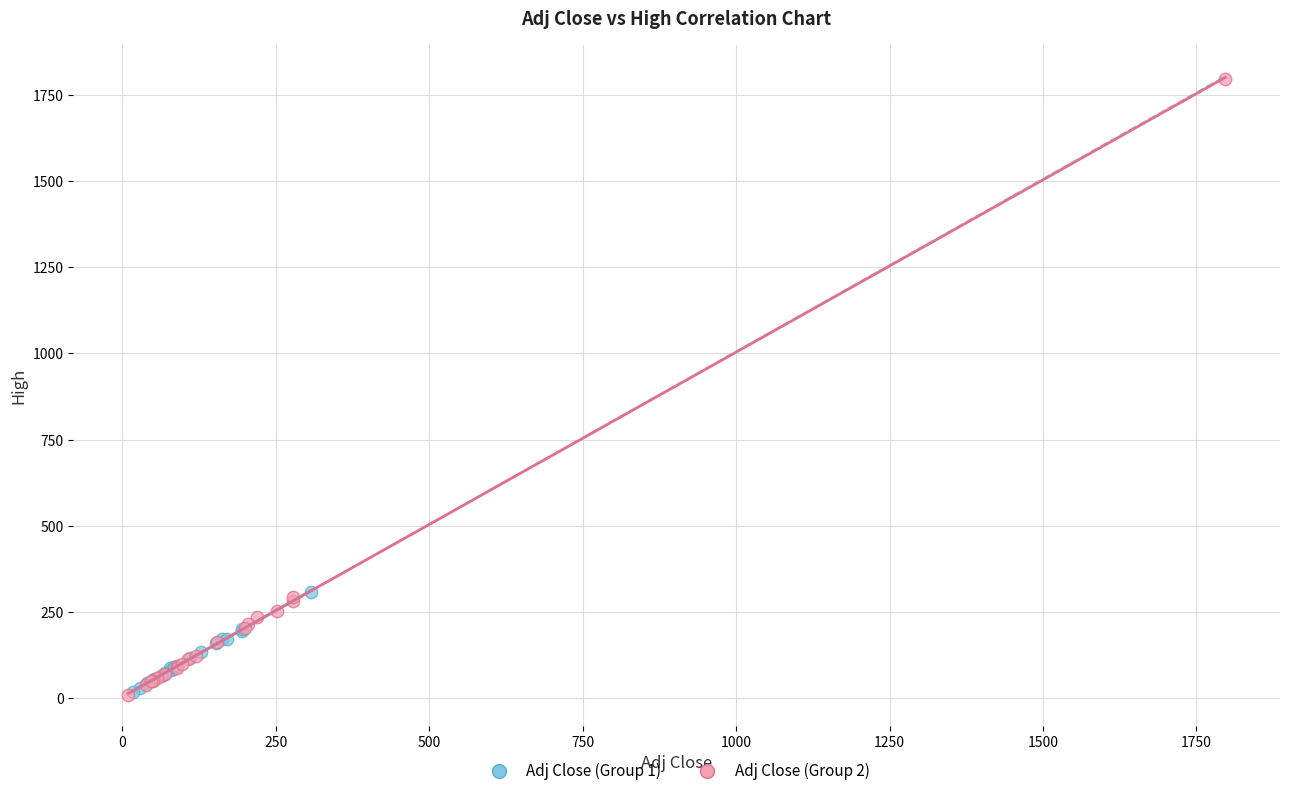

Which series contains the highest Y value?

Adj Close (Group 2)